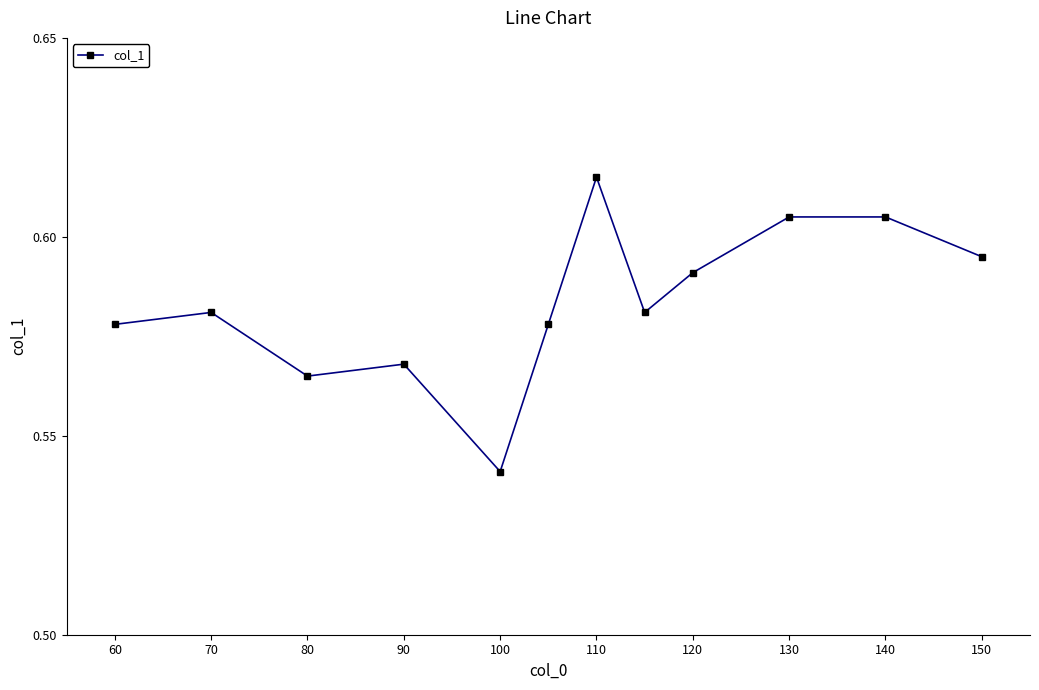

What is the sum of all values?

7.0